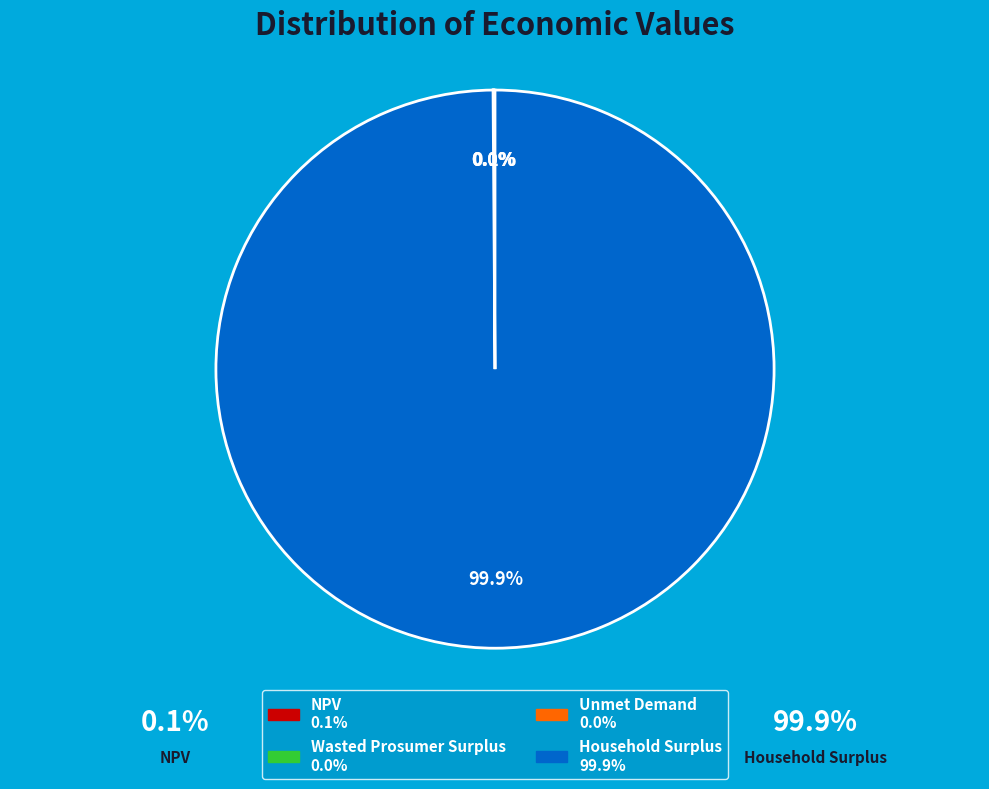

What percentage is the Household Surplus slice, to the nearest percent?

100%